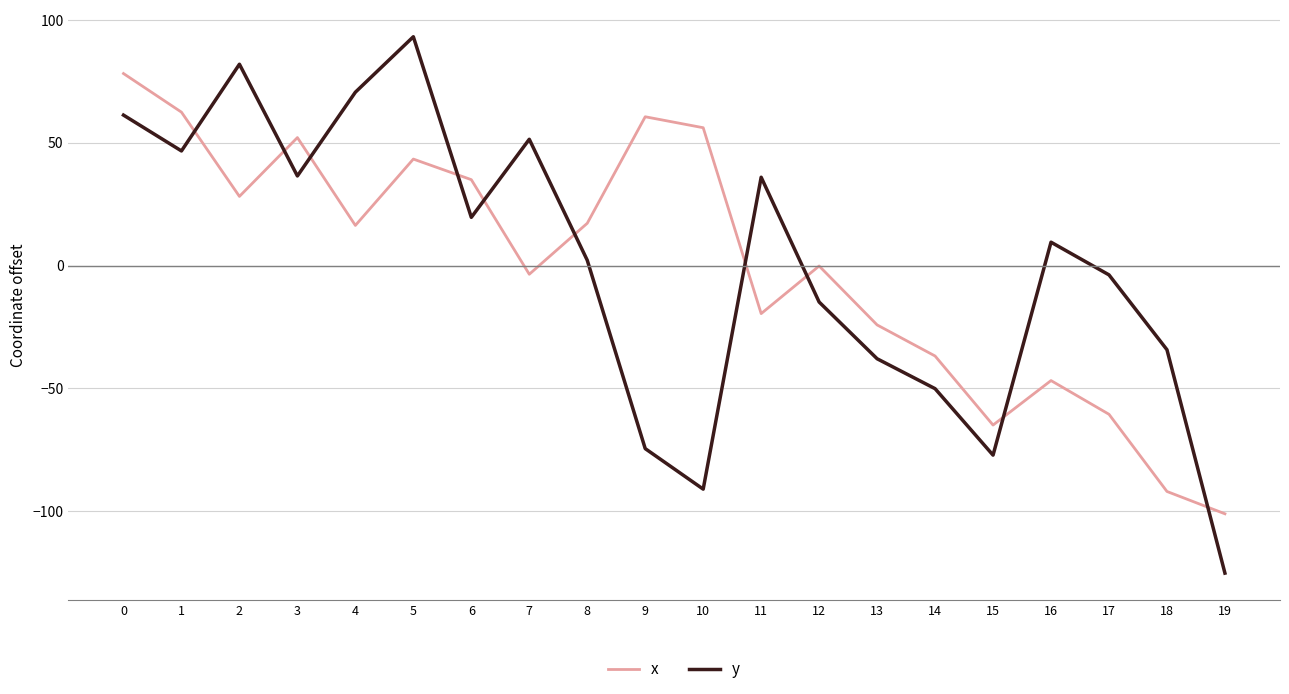

List the series in order of their peak value, lowest first.

x, y